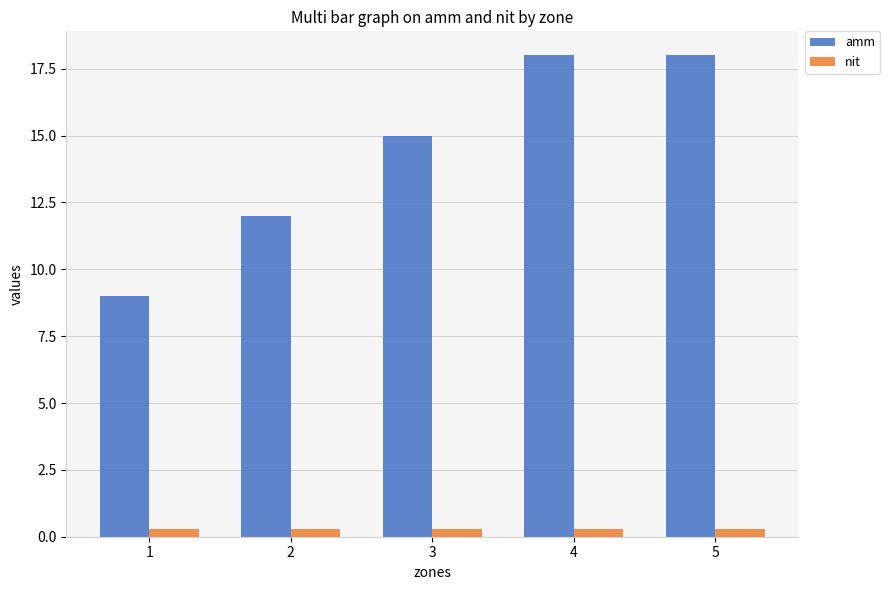

Is the value of amm at 5 greater than the value of nit at 1?

Yes